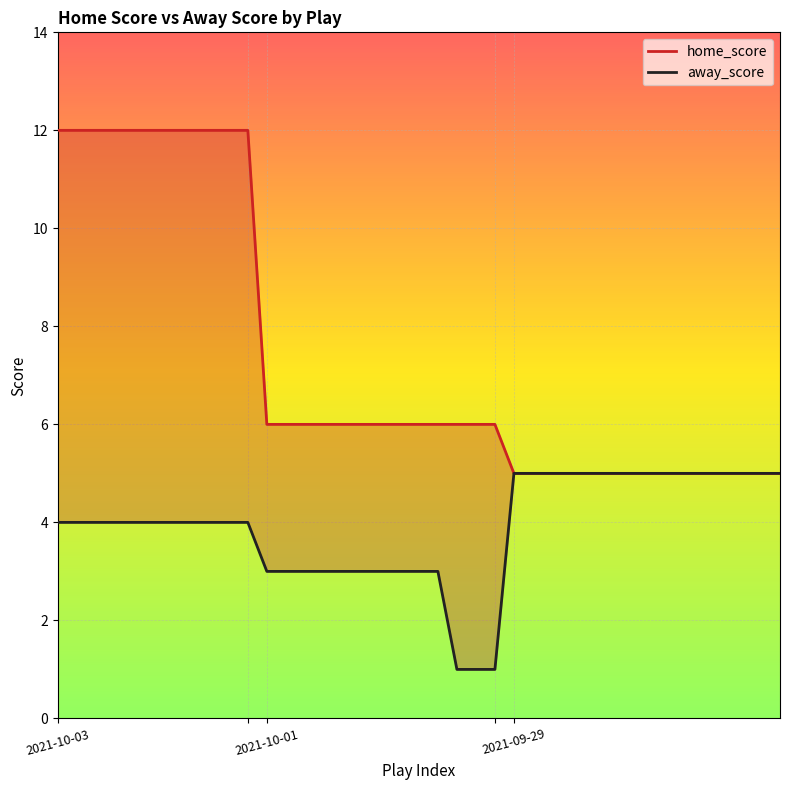

Which series has the largest total across all categories?

home_score